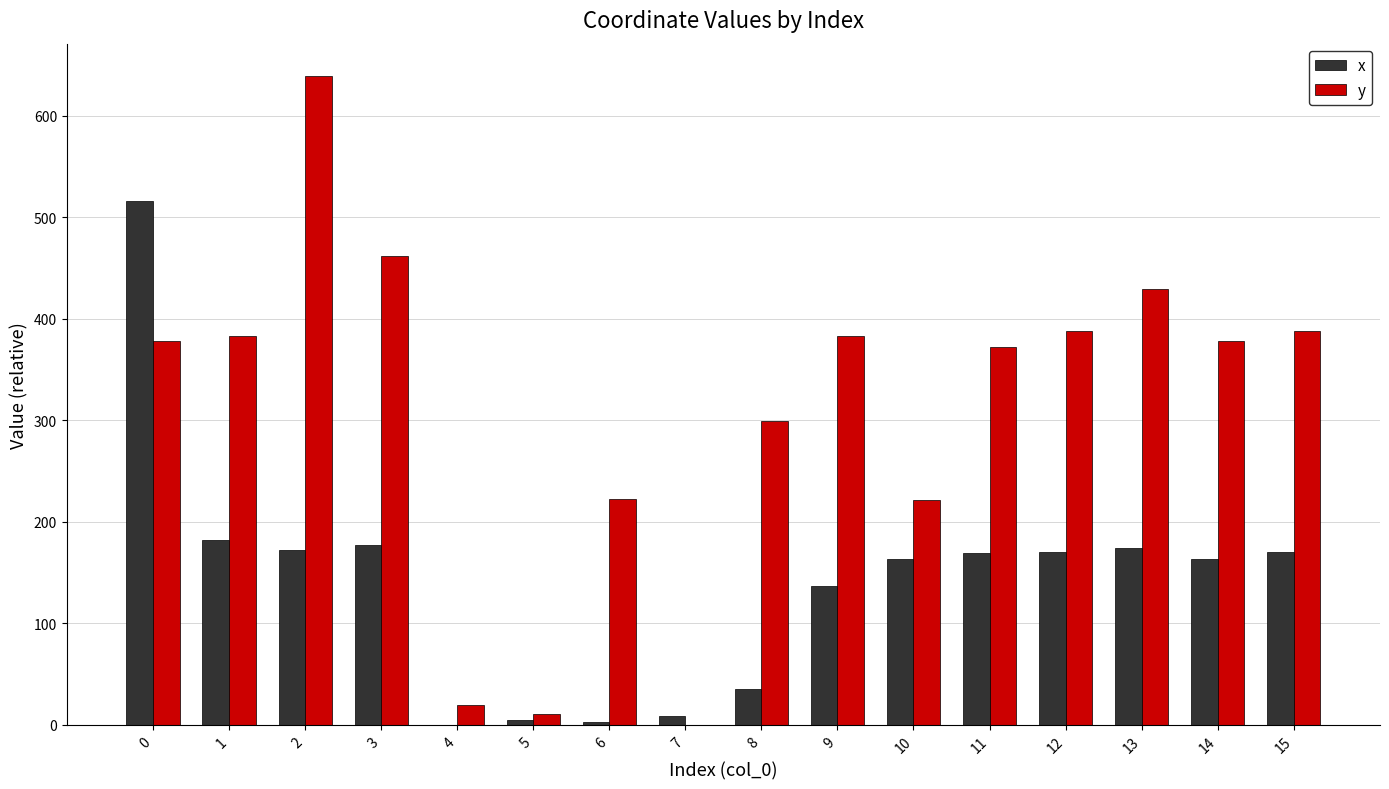

True or false: x has a value of 34.9 at 8.

True